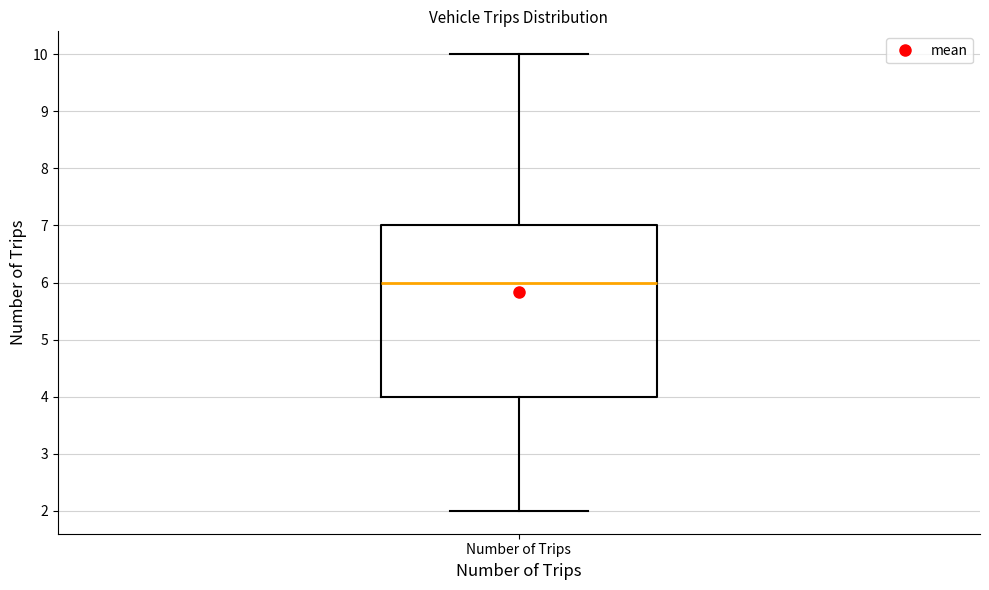

Where does the upper whisker of the box for Number of Trips end on the y-axis? The values are not printed on the chart, so give them approximately, as read against the axis.

10